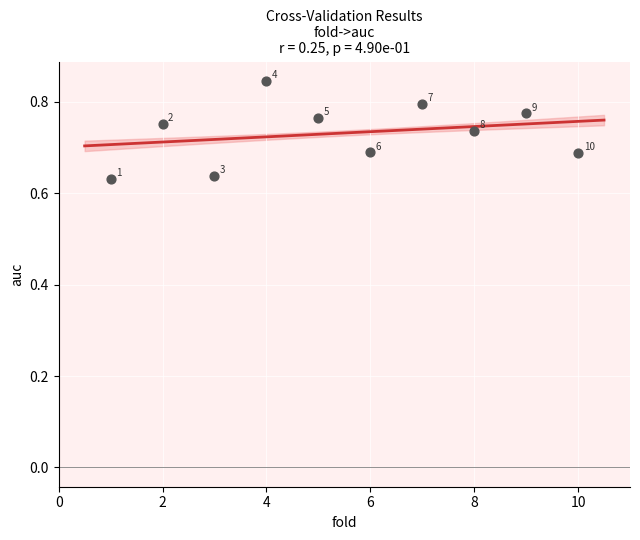

What is the average X value?

5.5